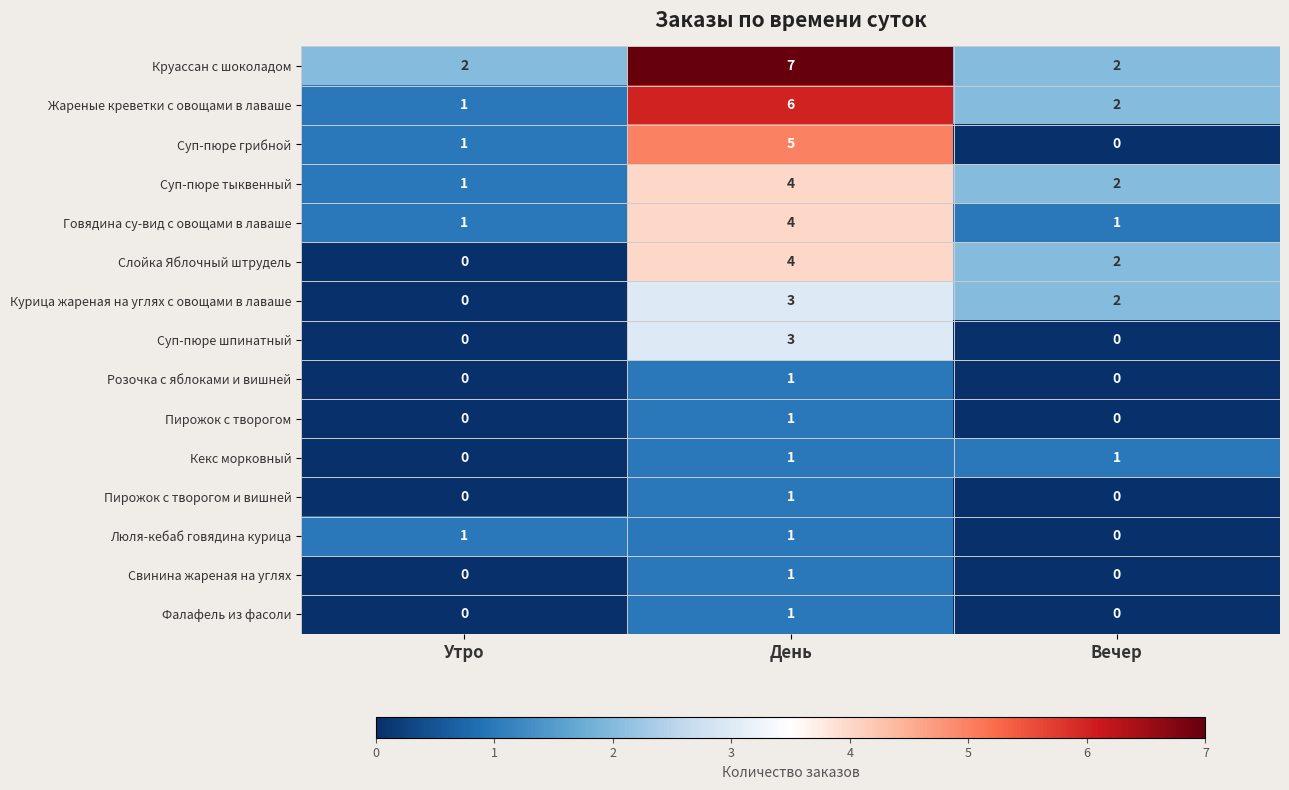

Where does the Курица жареная на углях с овощами в лаваше series first go above 2?

День